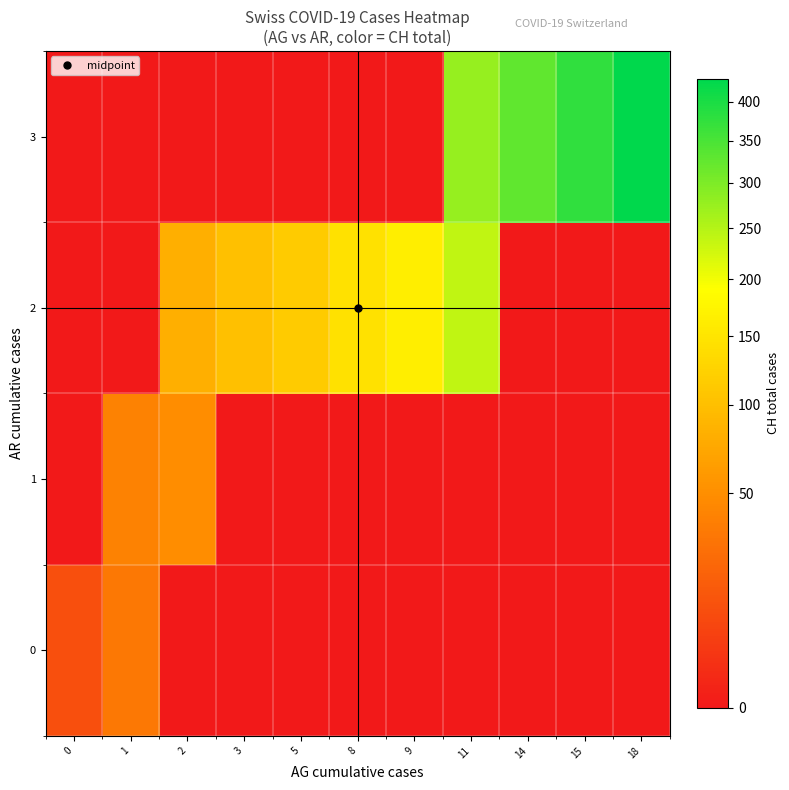

Which series has the largest total across all categories?

3